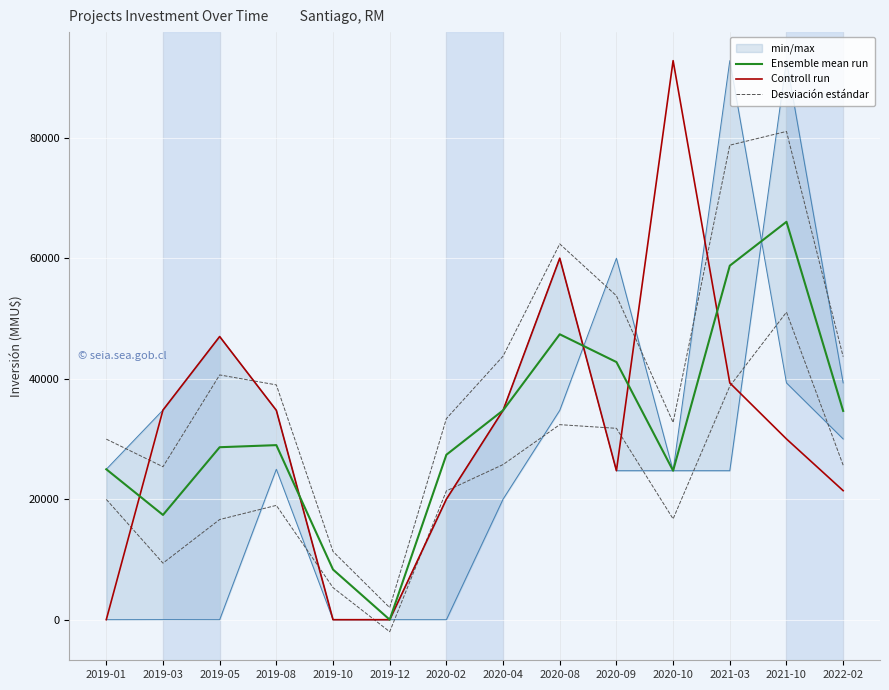

How many lines are shown in the chart?

3